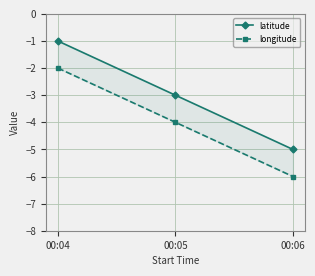

Is it true that longitude equals -2 at 00:04?

True